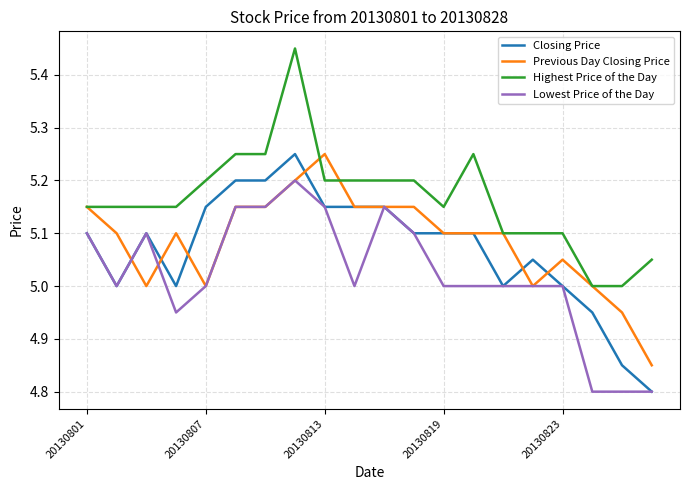

True or false: Highest Price of the Day and Closing Price cross at least once.

False